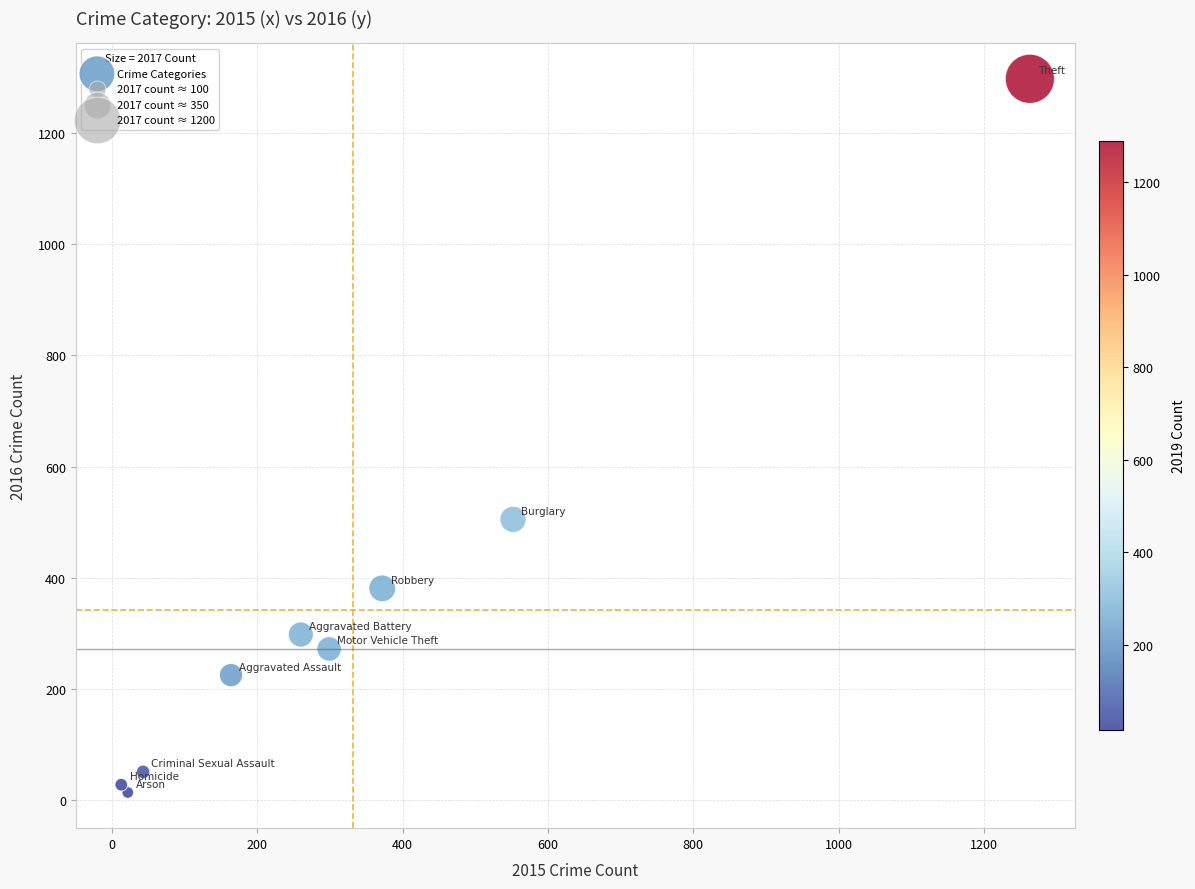

What Y value in the scatter plot is closest to 655?

505